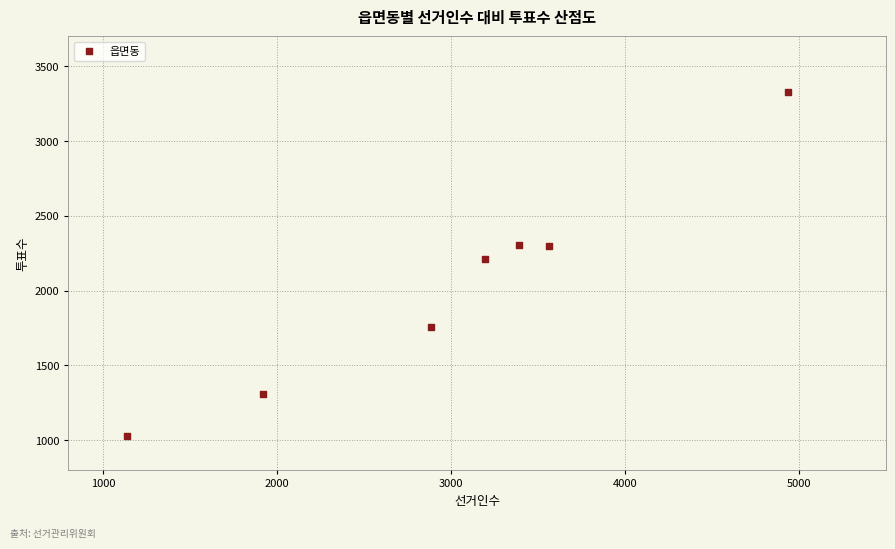

What is the range of Y values (max minus min)?

2295